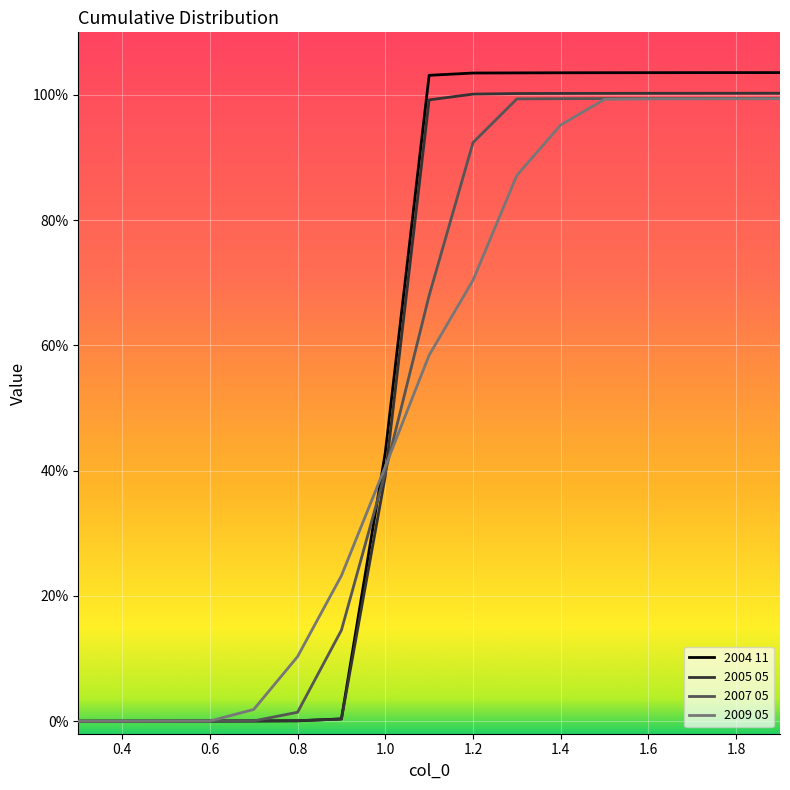

What are all the series names shown in the legend?

2004 11, 2005 05, 2007 05, 2009 05